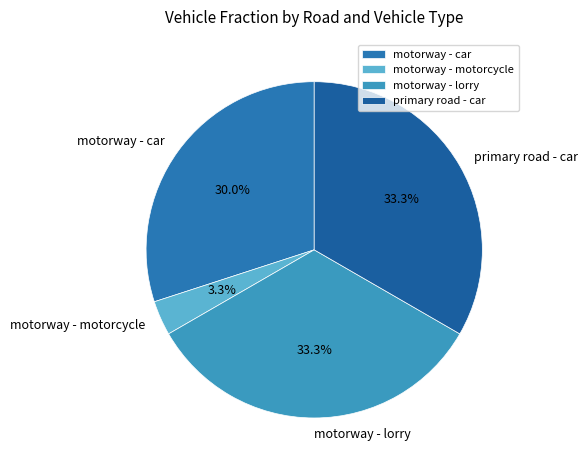

Combined, do motorway - motorcycle and primary road - car account for over 50%?

No